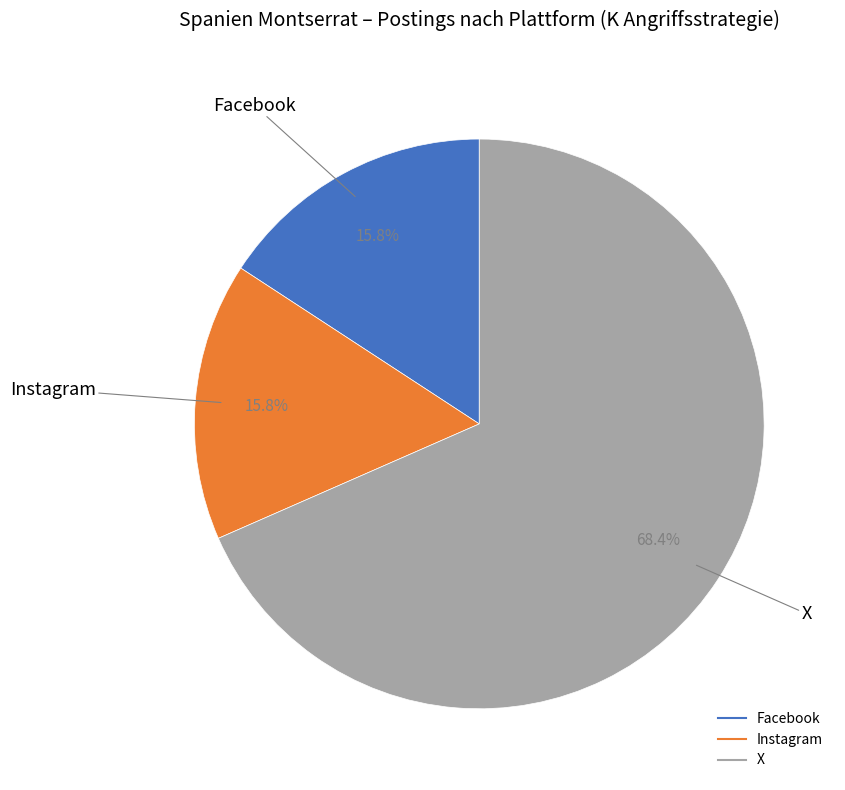

Which category has the biggest portion of the pie?

X